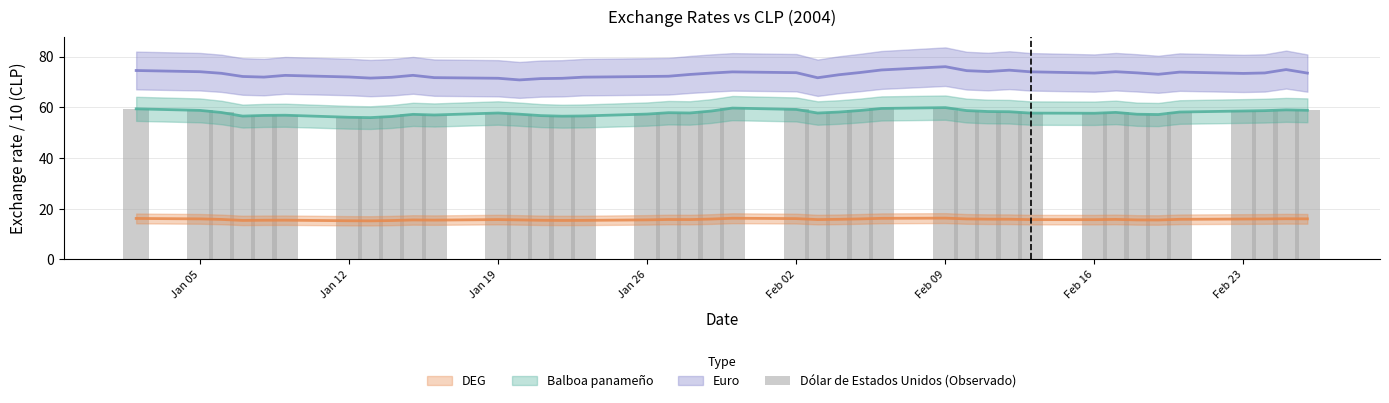

Which label corresponds to the smallest value in the chart?

Feb 23